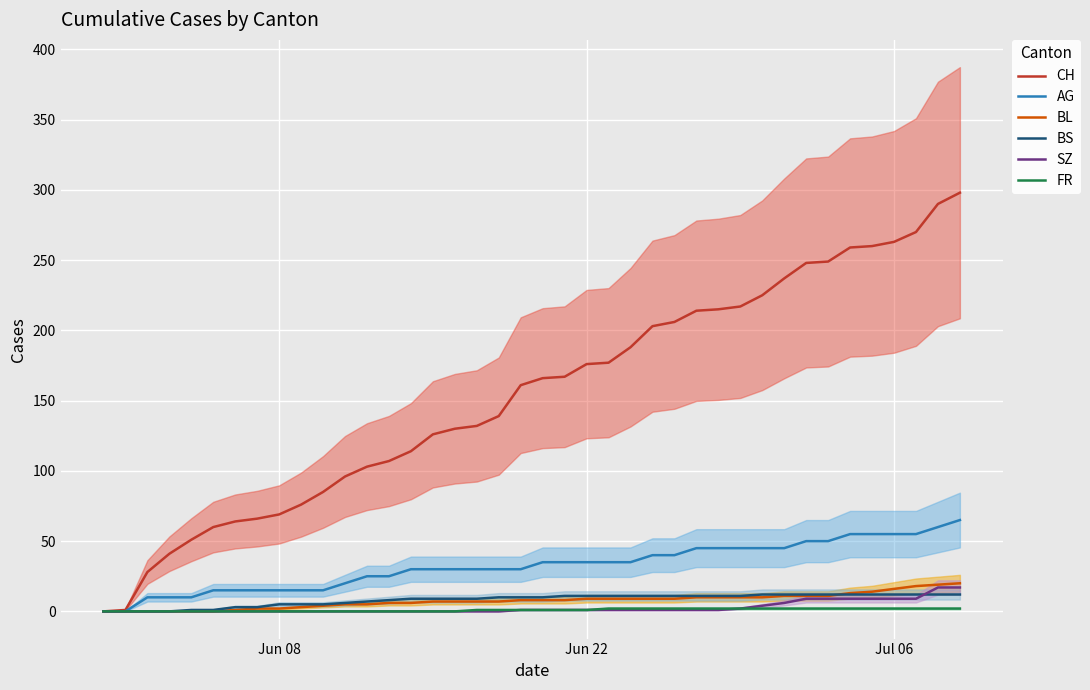

Reading left to right, extract all data points from this chart.

CH: 0	1	28	41	51	60	64	66	69	76	85	96	103	107	114	126	130	132	139	161	166	167	176	177	188	203	206	214	215	217	225	237	248	249	259	260	263	270	290	298
AG: 0	0	10	10	10	15	15	15	15	15	15	20	25	25	30	30	30	30	30	30	35	35	35	35	35	40	40	45	45	45	45	45	50	50	55	55	55	55	60	65
BL: 0	0	0	0	0	0	1	2	2	3	4	5	5	6	6	7	7	7	7	8	8	8	9	9	9	9	9	10	10	10	10	11	11	11	13	14	16	18	19	20
BS: 0	0	0	0	1	1	3	3	5	5	5	6	7	8	9	9	9	9	10	10	10	11	11	11	11	11	11	11	11	11	12	12	12	12	12	12	12	12	12	12
SZ: 0	0	0	0	0	0	0	0	0	0	0	0	0	0	0	0	0	0	0	1	1	1	1	1	1	1	1	1	1	2	4	6	9	9	9	9	9	9	17	17
FR: 0	0	0	0	0	0	0	0	0	0	0	0	0	0	0	0	0	1	1	1	1	1	1	2	2	2	2	2	2	2	2	2	2	2	2	2	2	2	2	2